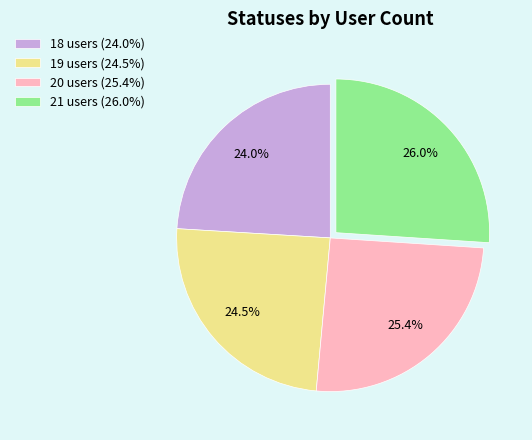

What percentage is the 21 users slice, to the nearest percent?

26%